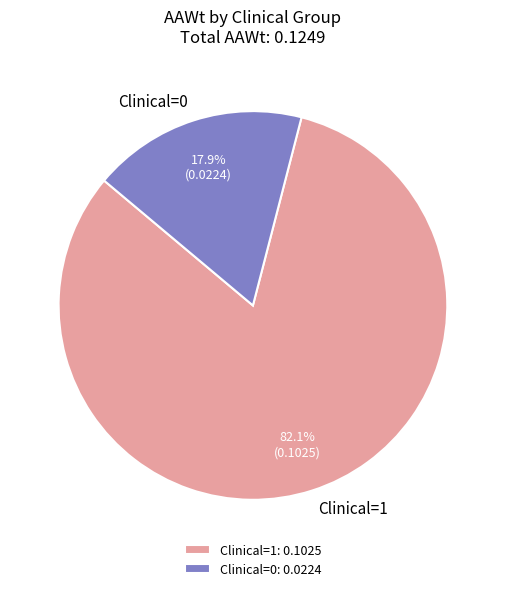

What percentage do Clinical=1 and Clinical=0 together represent?

100.0%